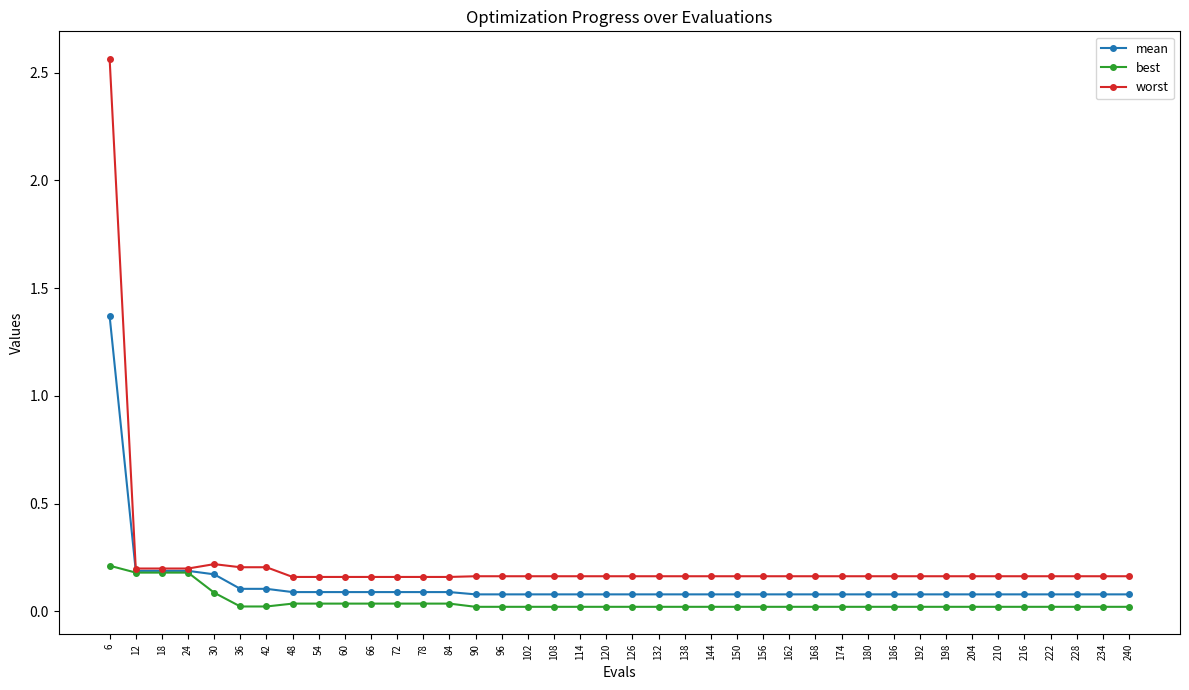

List the series in order of their peak value, highest first.

worst, mean, best